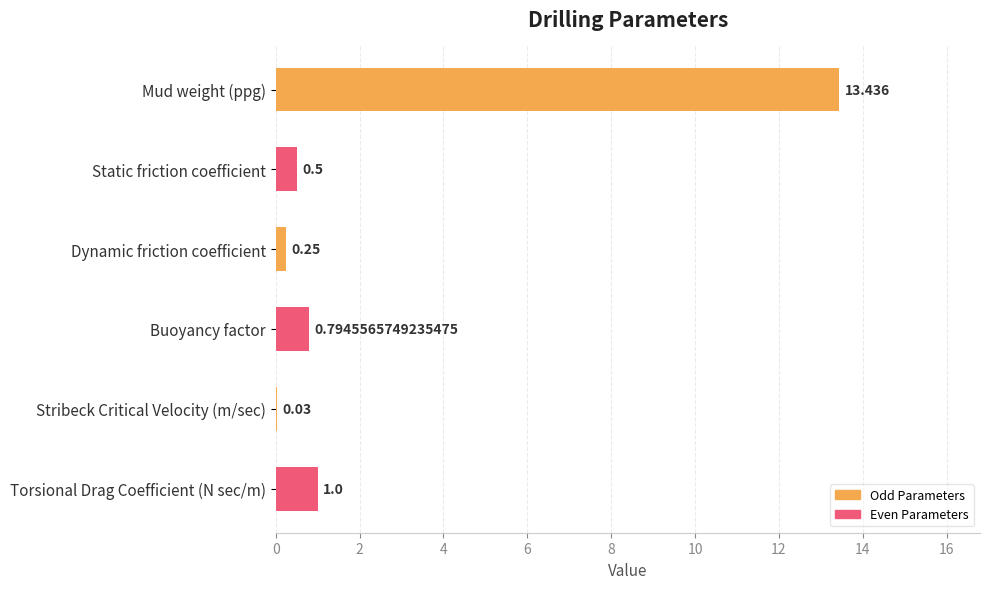

Does the chart contain stacked bars?

No